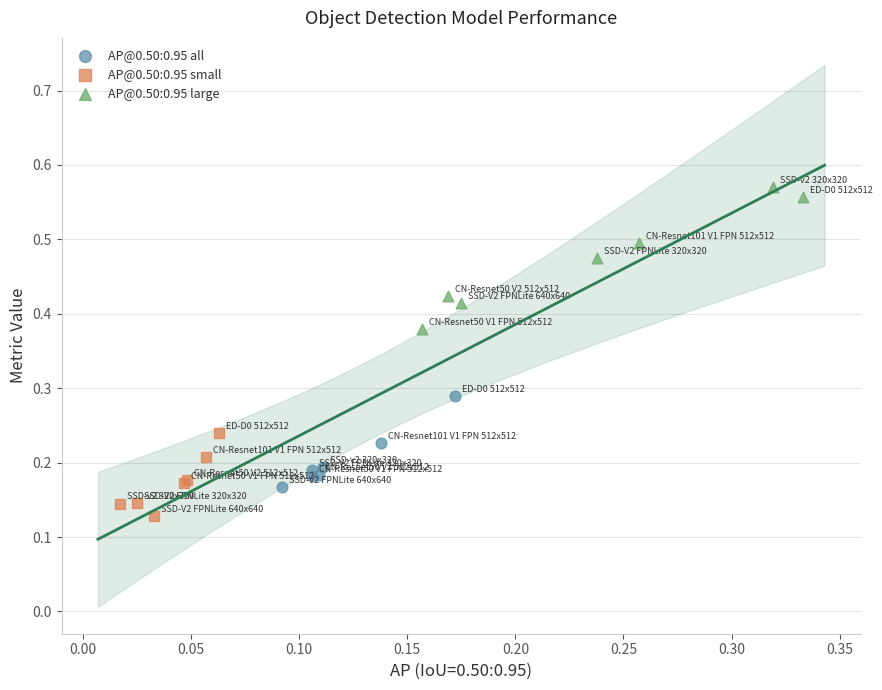

Which series has the widest spread of Y values?

AP@0.50:0.95 large